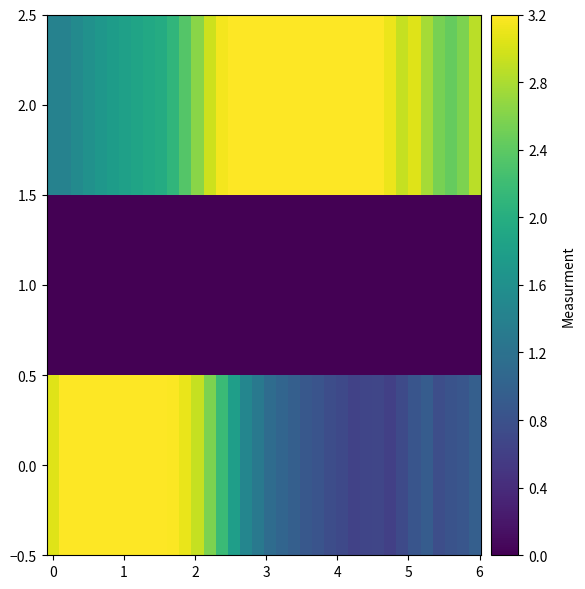

At how many categories does at least one series exceed 2?

36